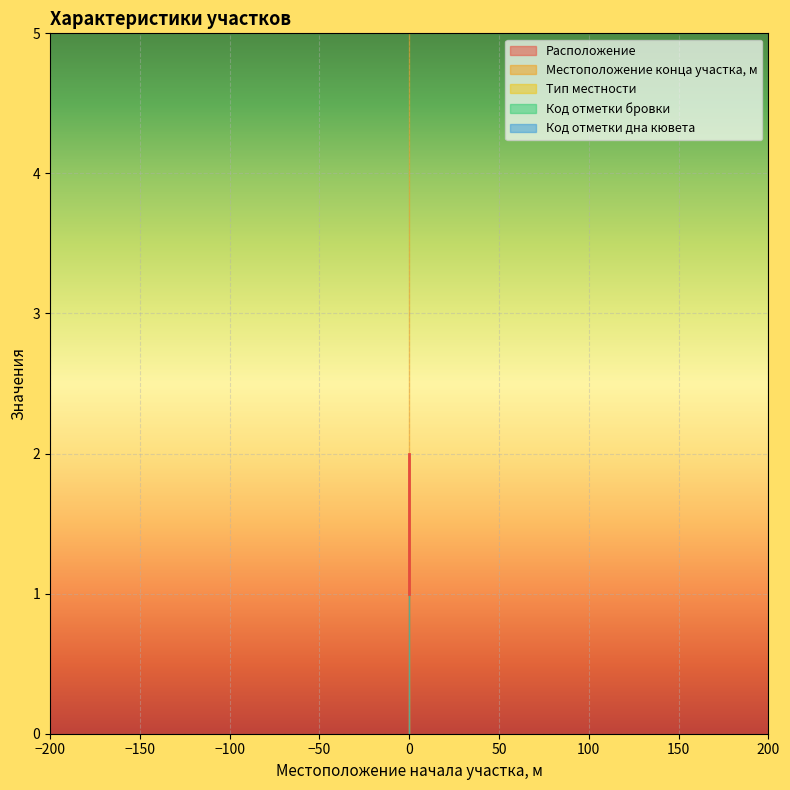

At 0, list the series in order from largest to smallest.

Местоположение конца участка, м, Код отметки бровки, Код отметки дна кювета, Расположение, Тип местности